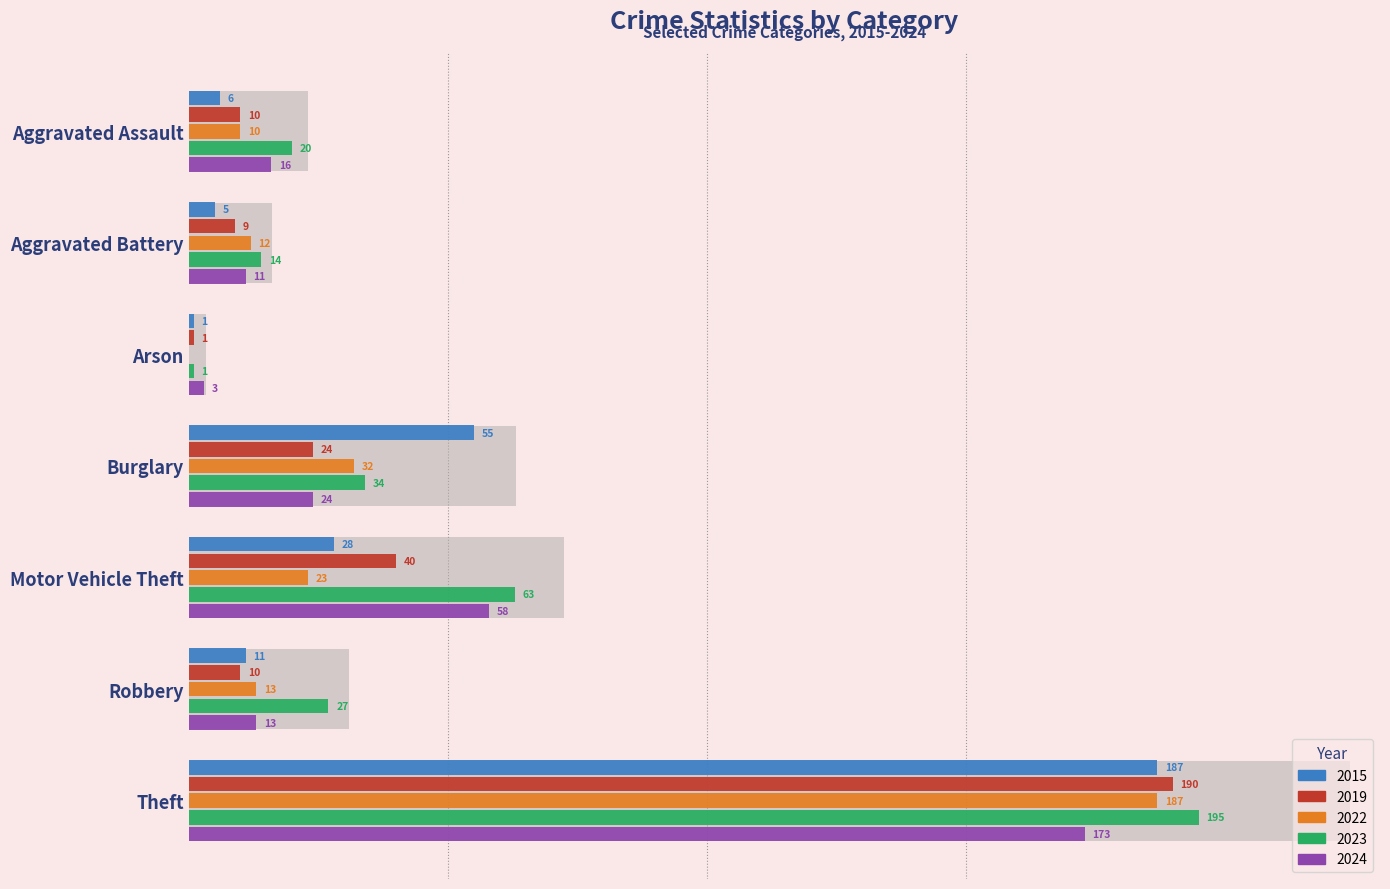

Where does the 2022 series first go above 13?

Burglary